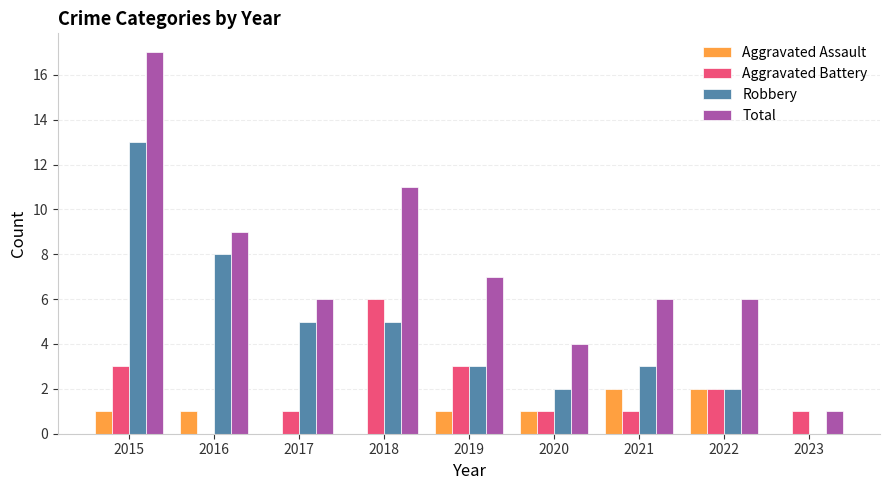

The value of Aggravated Assault at 2021 is 2. True or false?

True